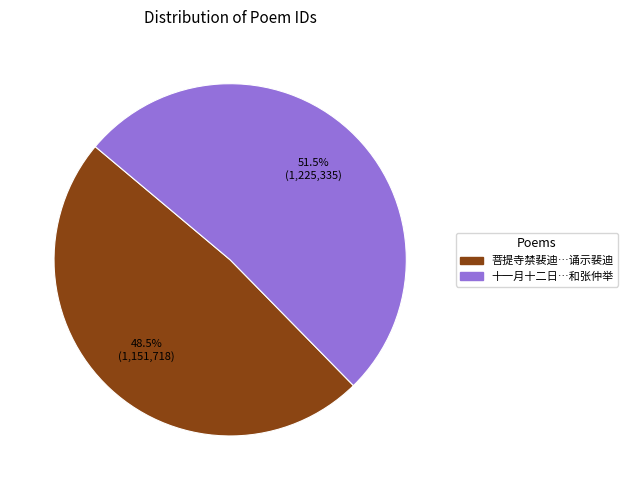

Does any single category account for the majority?

Yes